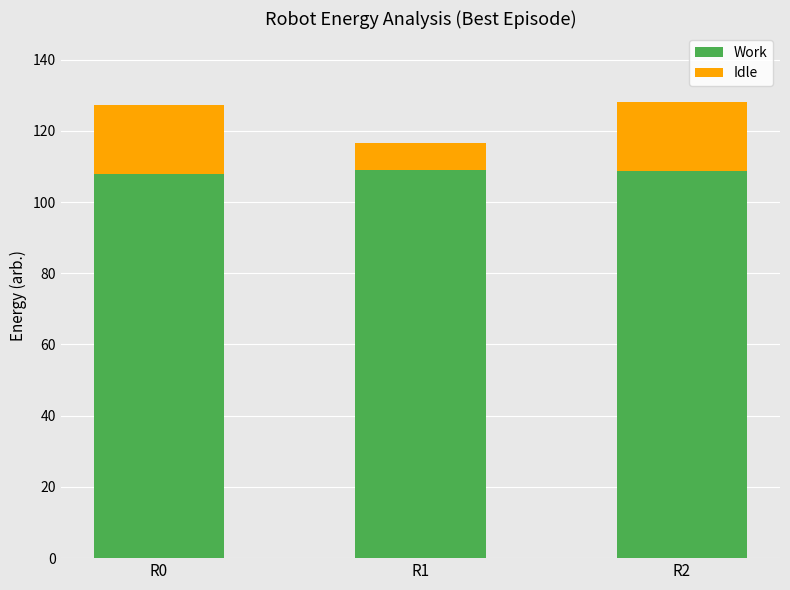

Read the Work value at R0.

107.8